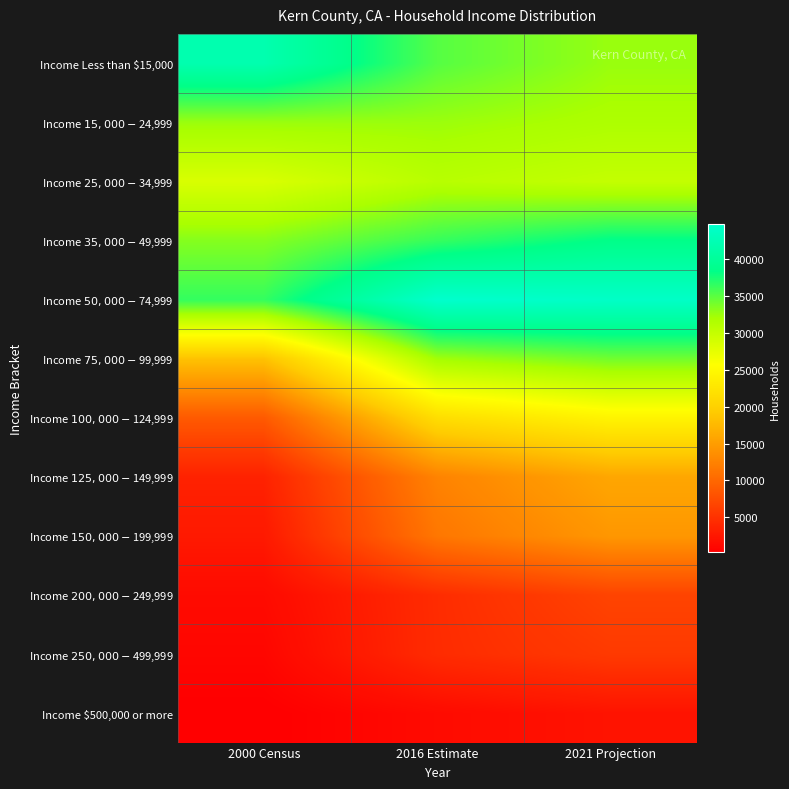

Which has a higher value, 2021 Projection or 2000 Census?

2000 Census